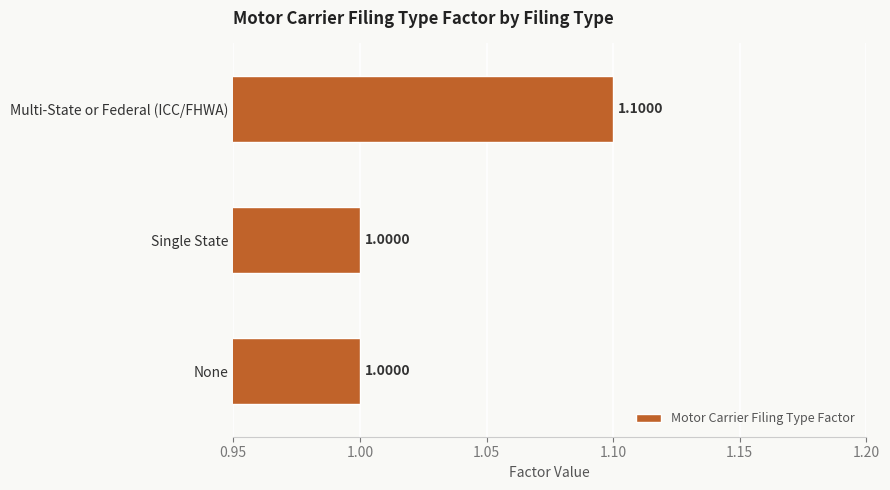

What is the sum of all values?

3.1